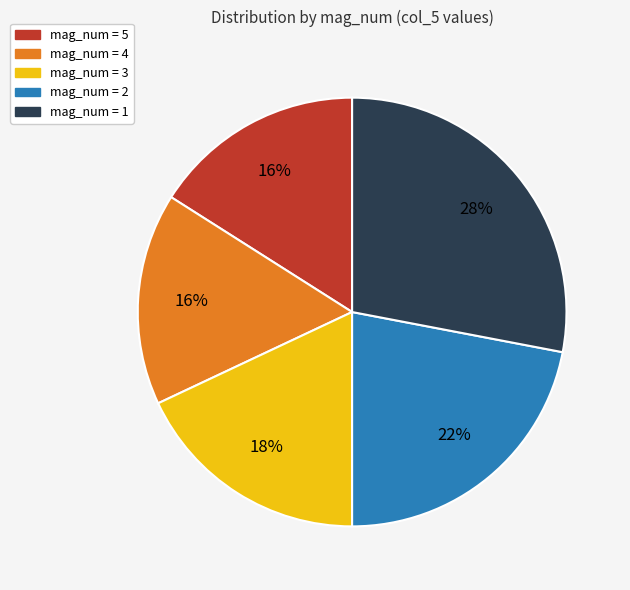

Is it true that mag_num = 5 is 5% of the pie?

False